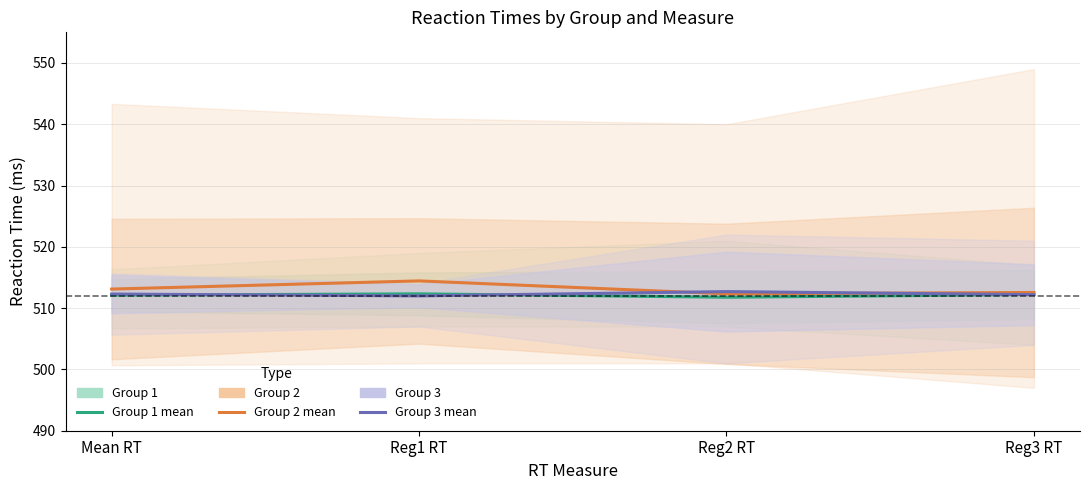

The value of Group 3 at Reg2 RT is 512.7. True or false?

True